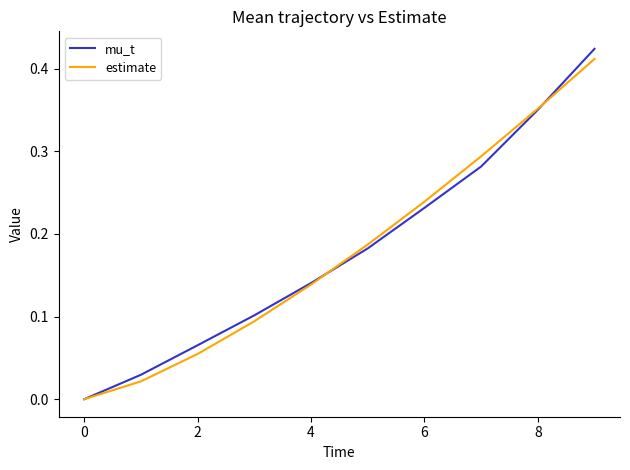

Which series ends up on top after the final intersection of estimate and mu_t?

mu_t